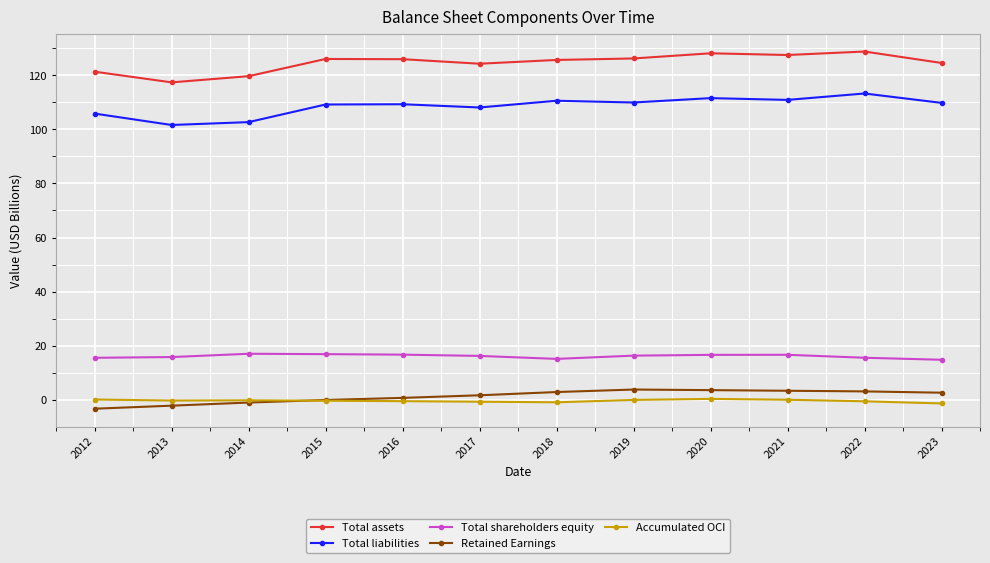

What is the highest value of the Total liabilities series?

113.3